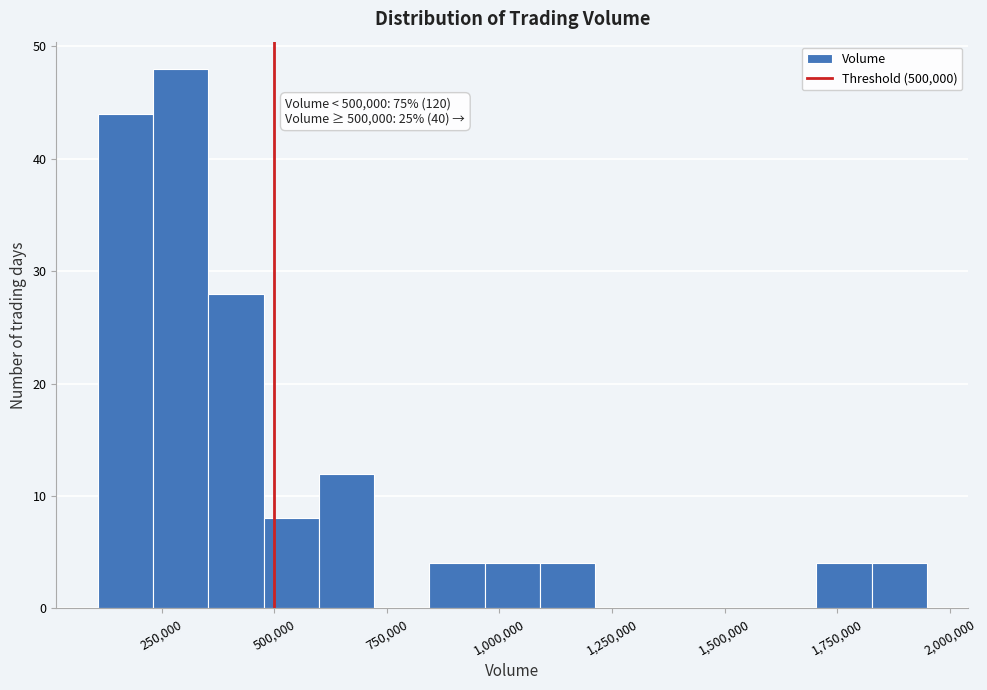

Around what value on the x-axis is the tallest bar? Give the approximate position of its centre, as read against the axis.

300000